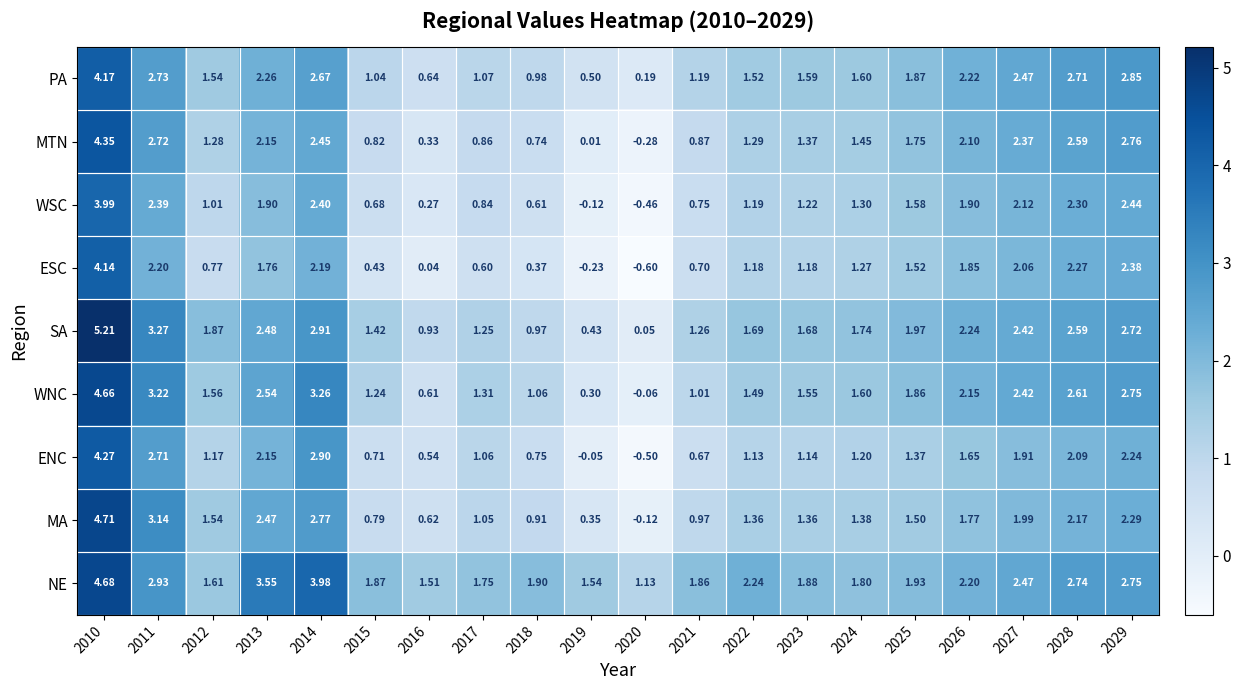

Which series changed the most between 2013 and 2027?

NE